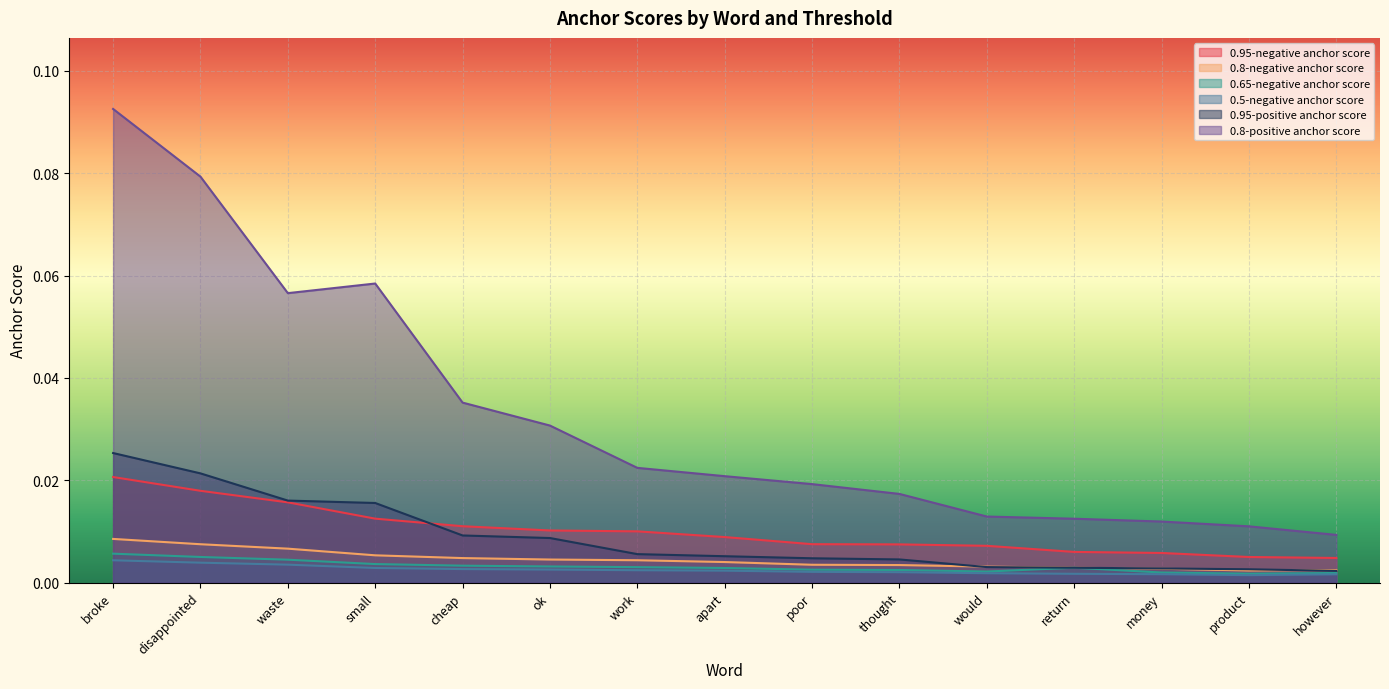

Which series has the widest spread of values?

0.8-positive anchor score